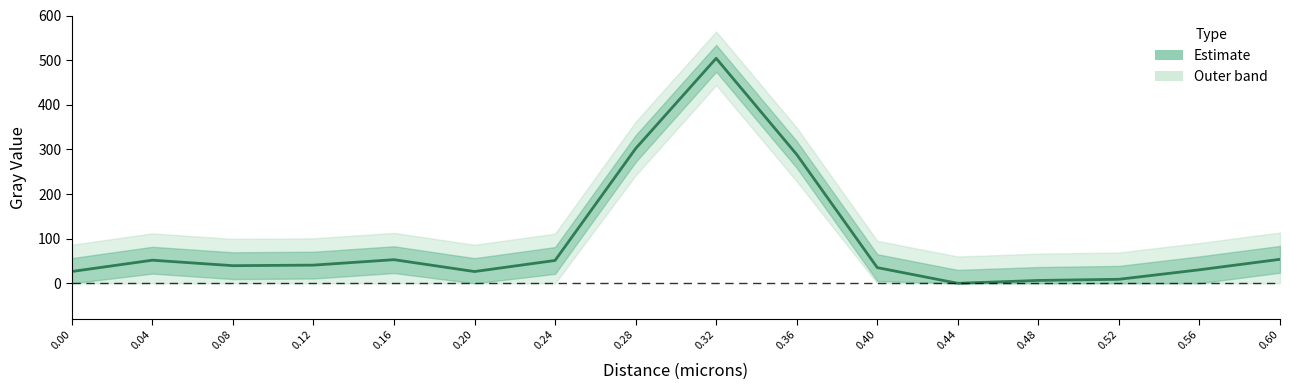

Does the chart display data point markers on the line(s)?

No